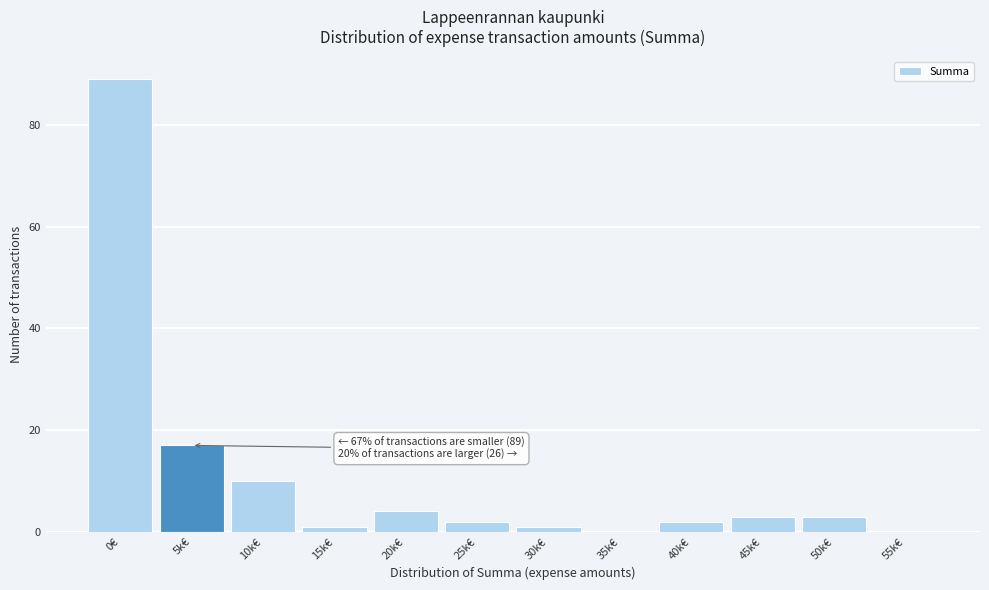

Reading left to right, extract all data points from this chart.

0€=89	5k€=17	10k€=10	15k€=1	20k€=4	25k€=2	30k€=1	35k€=0	40k€=2	45k€=3	50k€=3	55k€=0